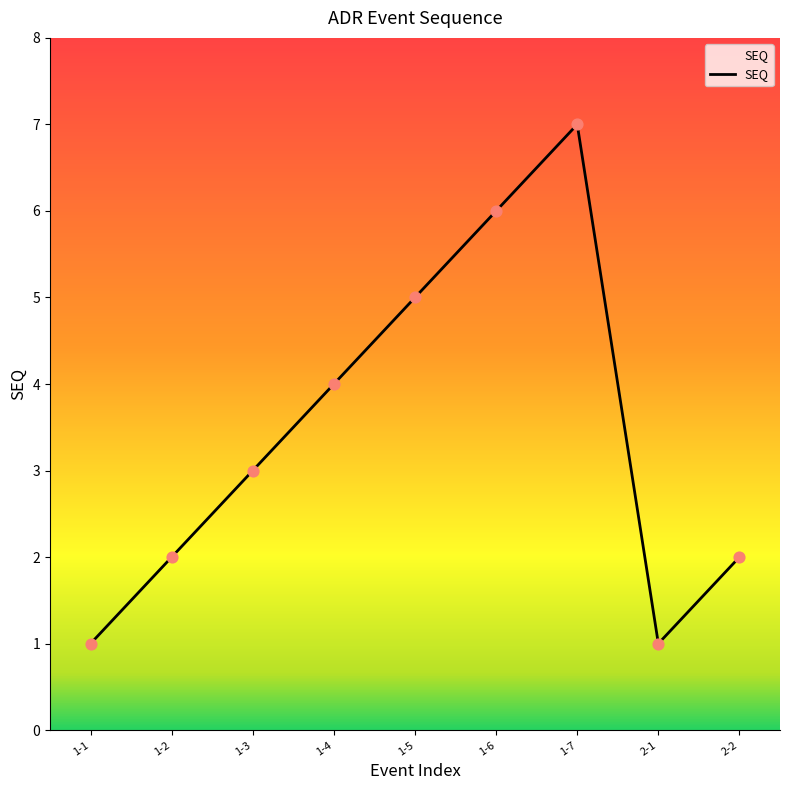

Approximately how many times larger is the value at 2-2 compared to 2-1?

2.0